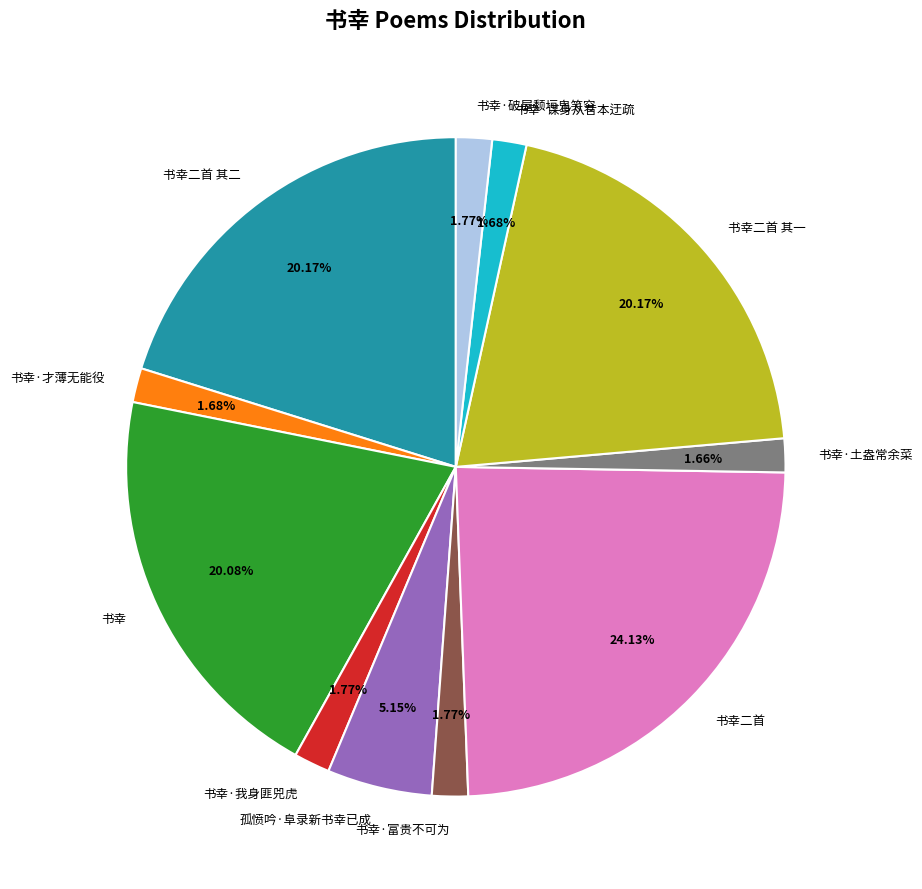

Is there a majority slice in this chart?

No